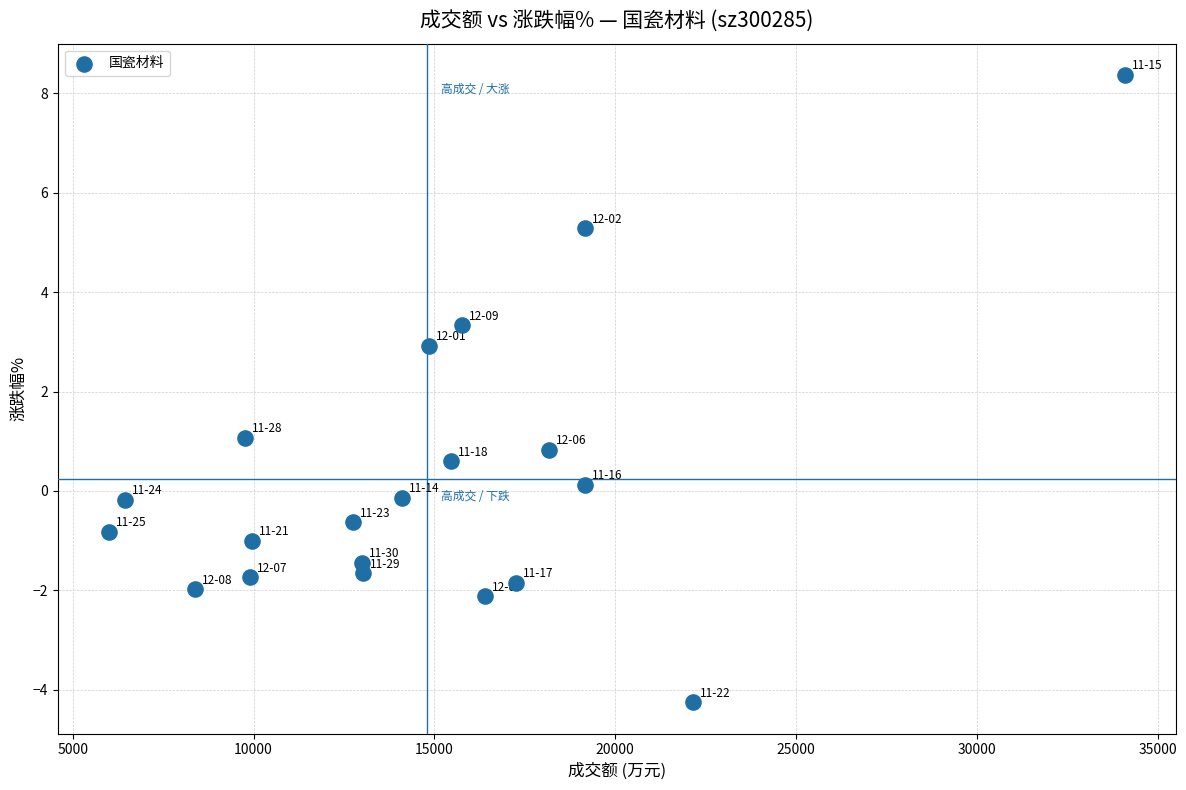

What is the range of X values (max minus min)?

28105.0